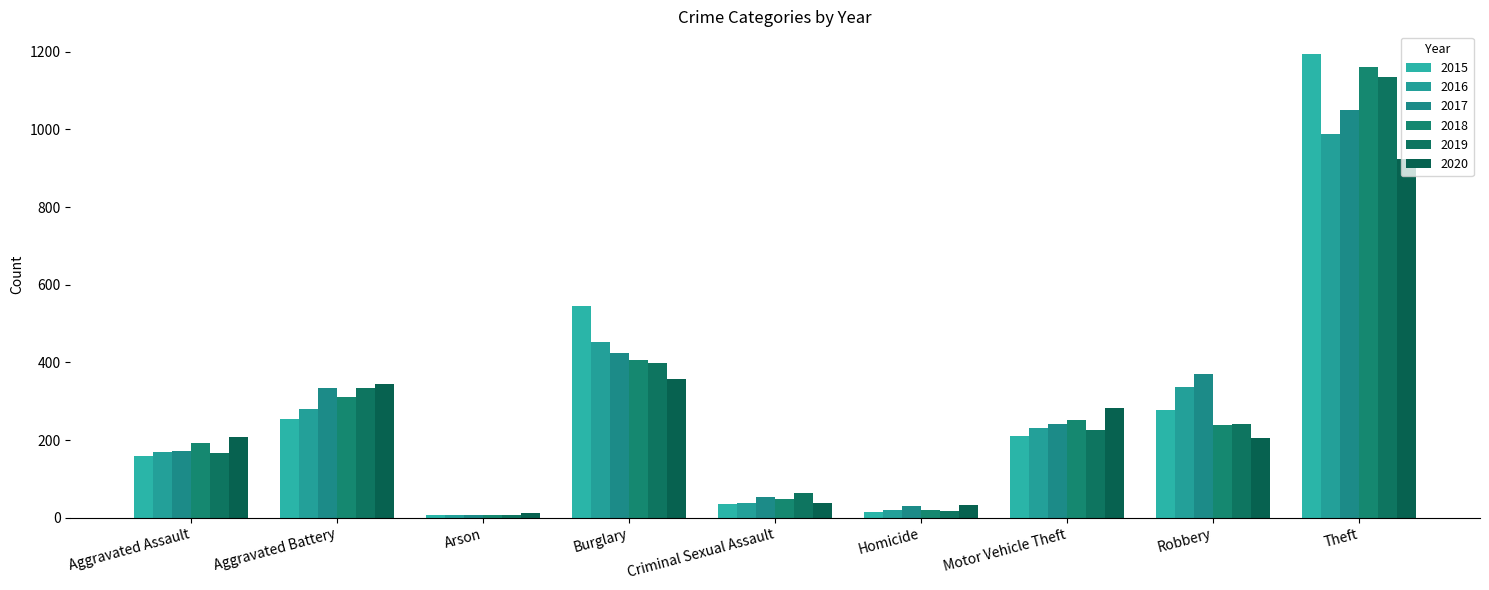

What is the label of the 6th bar from the left?

Homicide